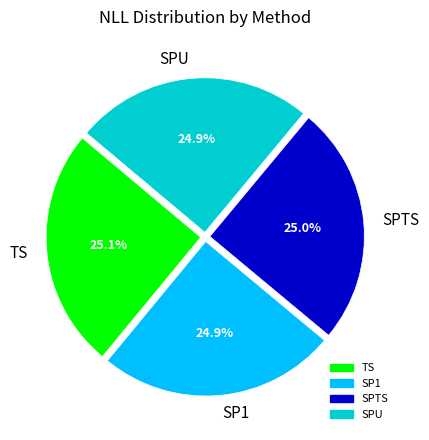

True or false: TS accounts for 19% of the total.

False